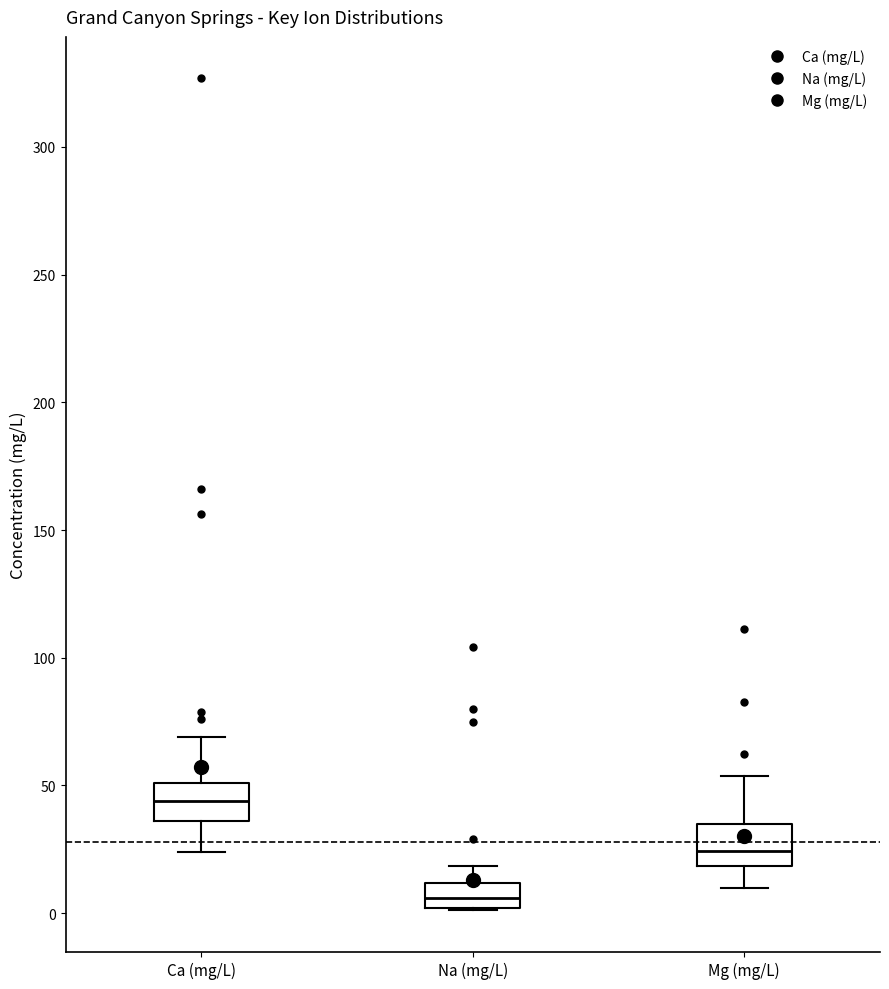

Reading left to right, read every box against the y-axis: the position of its median line, the range the box covers, and the ends of its whiskers. The values are not printed on the chart, so give them approximately, as read against the axis.

Ca (mg/L): median 45, box 35 to 50, whiskers 25 to 70
Na (mg/L): median 5, box 0 to 10, whiskers 0 to 20
Mg (mg/L): median 25, box 20 to 35, whiskers 10 to 55